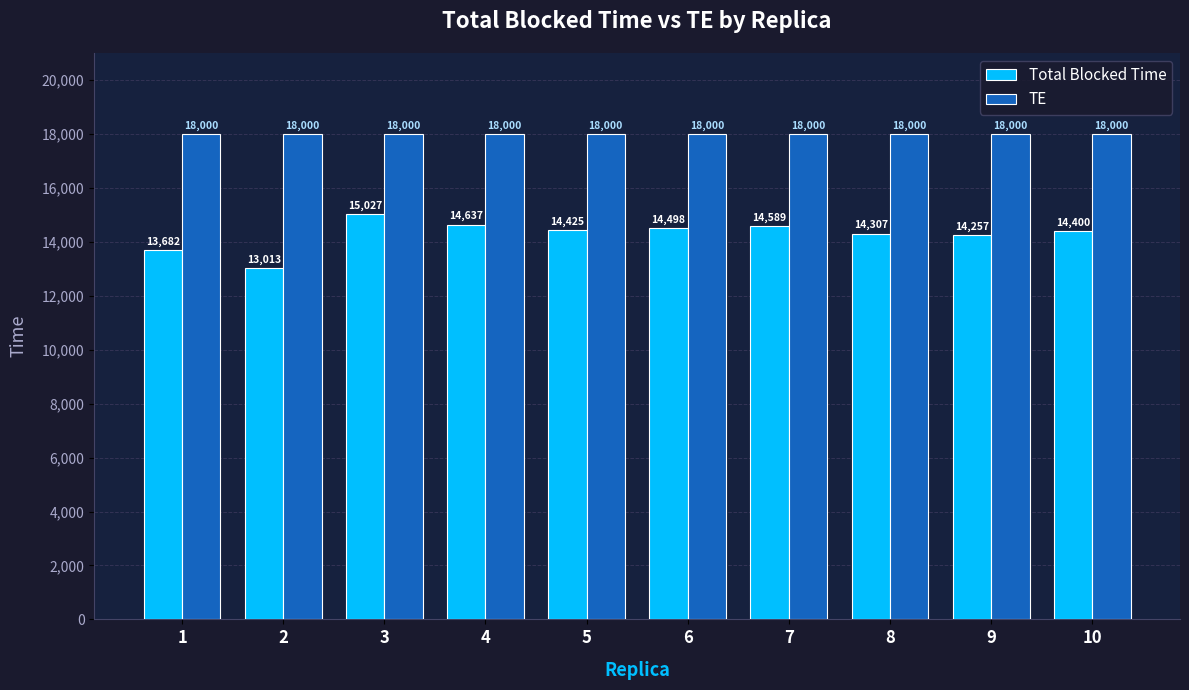

How many distinct data groups are displayed?

2